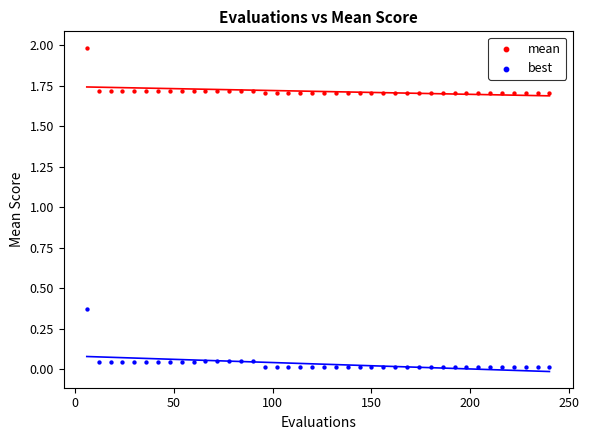

Across all data points, what is the range of Y values (max minus min)?

2.0